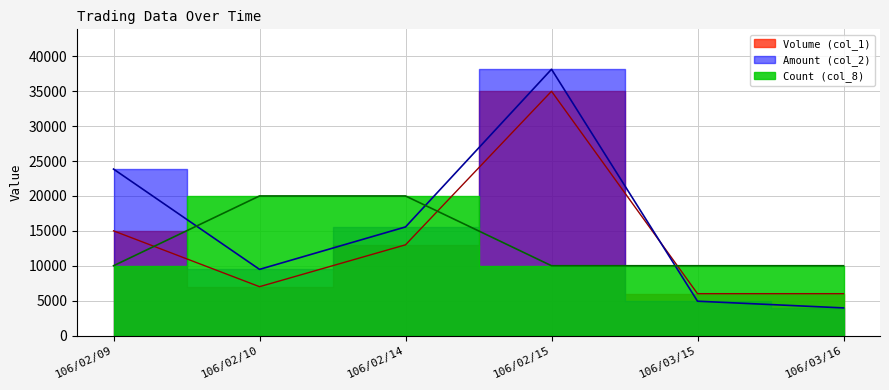

How many lines are shown in the chart?

3